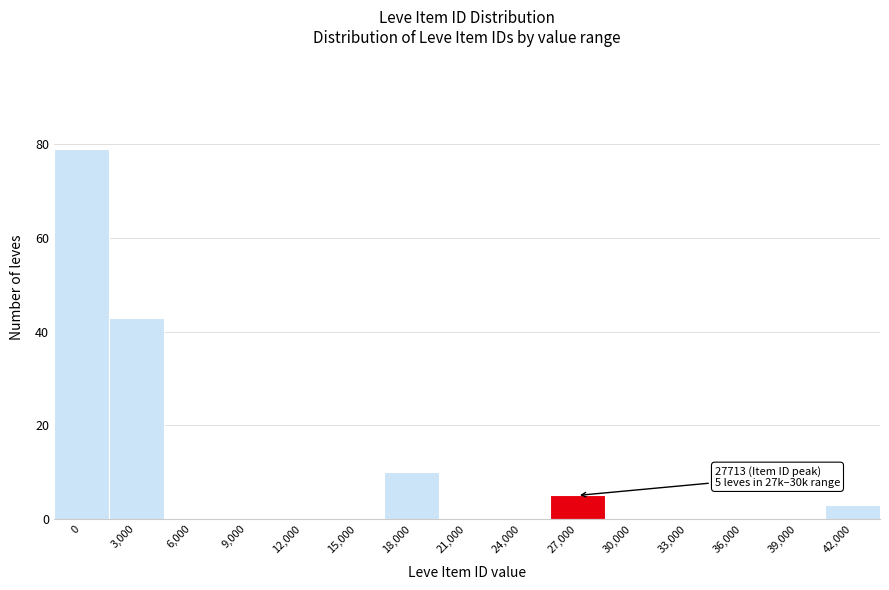

Reading left to right, transcribe all the data shown in this chart.

0=79	3,000=43	6,000=0	9,000=0	12,000=0	15,000=0	18,000=10	21,000=0	24,000=0	27,000=5	30,000=0	33,000=0	36,000=0	39,000=0	42,000=3